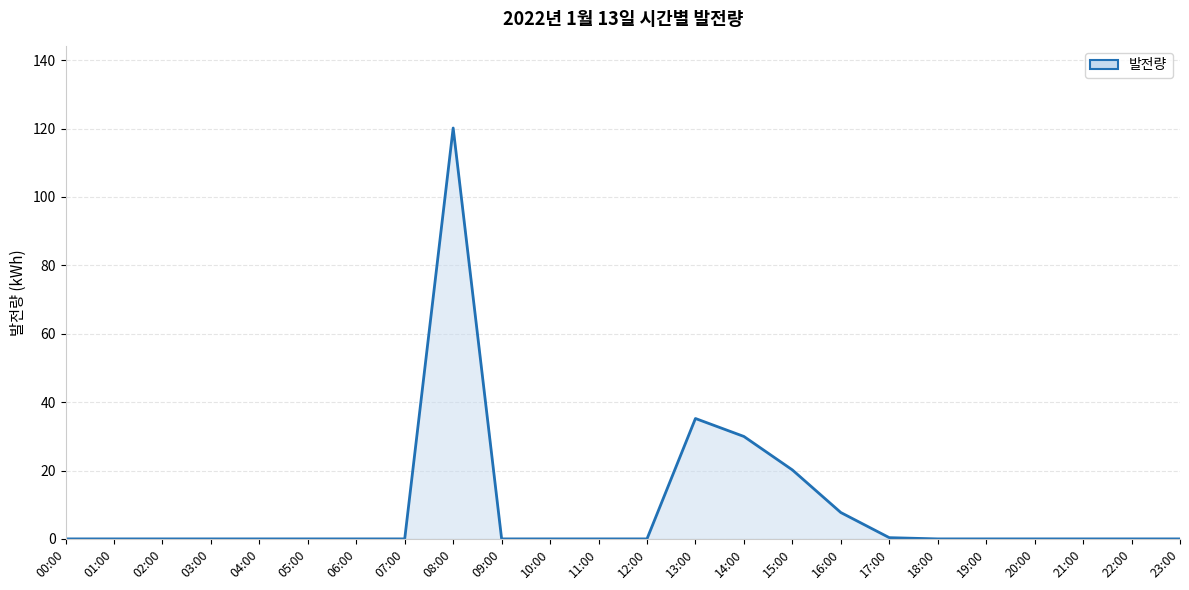

What is the greatest value displayed?

120.2